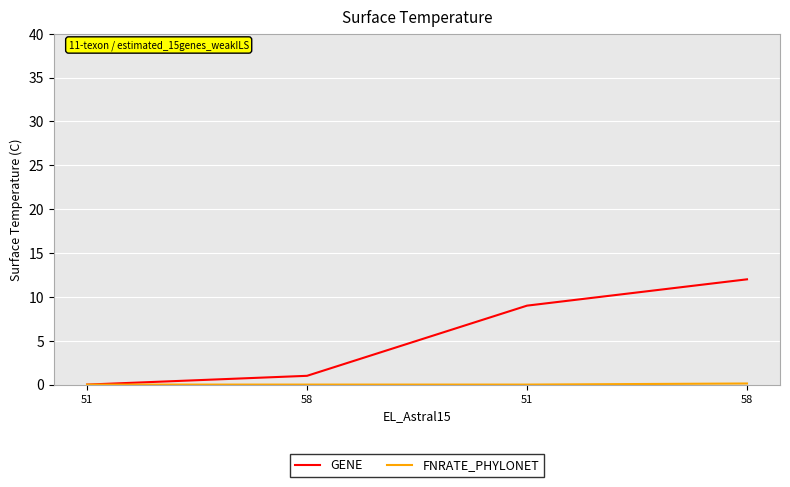

At which label does GENE first exceed 9?

58